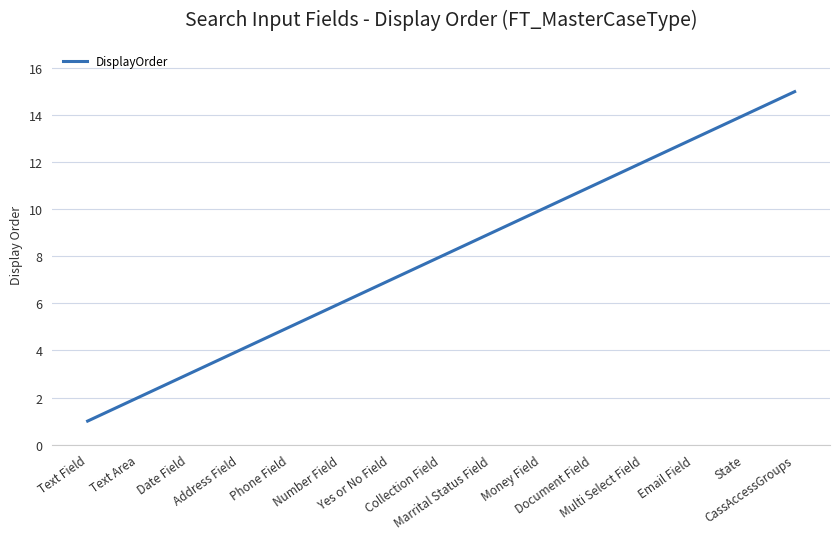

List the labels in order of value, smallest first.

Text Field, Text Area, Date Field, Address Field, Phone Field, Number Field, Yes or No Field, Collection Field, Marrital Status Field, Money Field, Document Field, Multi Select Field, Email Field, State, CassAccessGroups